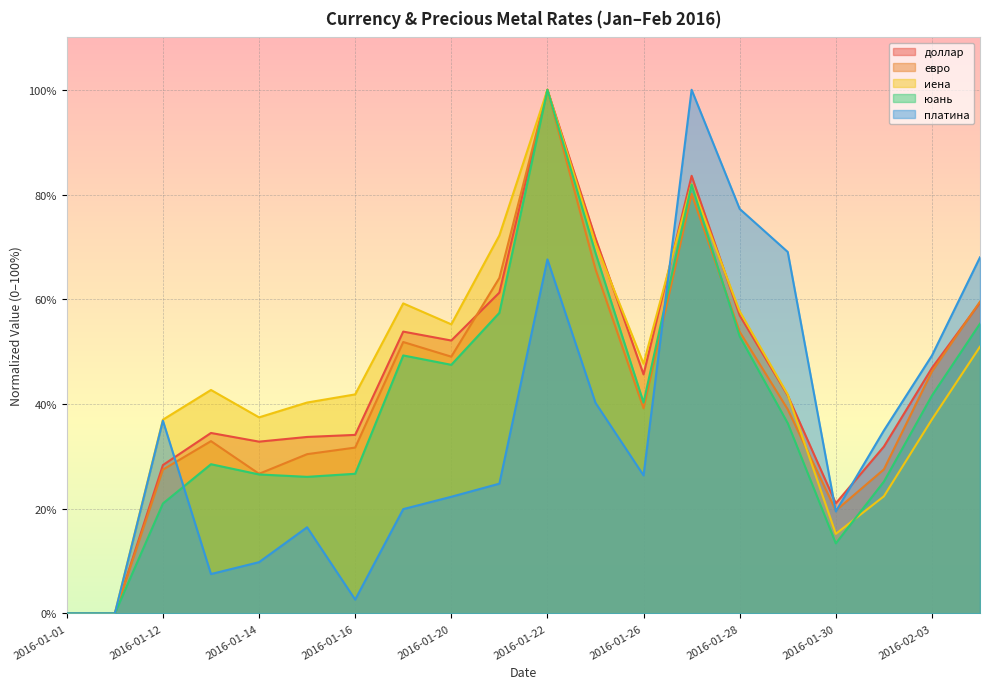

What is the sum of all платина values?

692.3